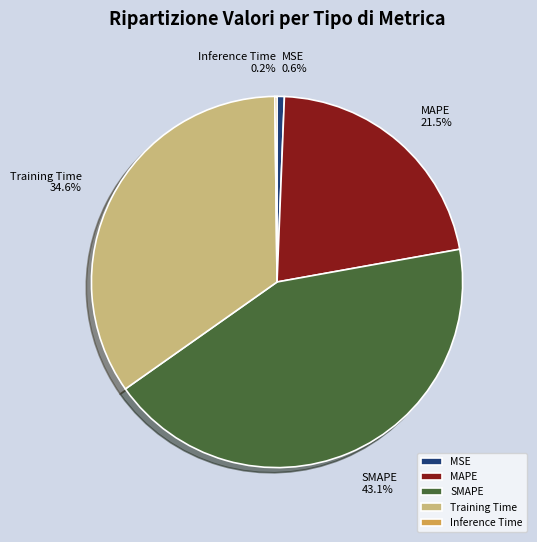

To the nearest percent, what is the difference between the MAPE and SMAPE slice percentages?

22%